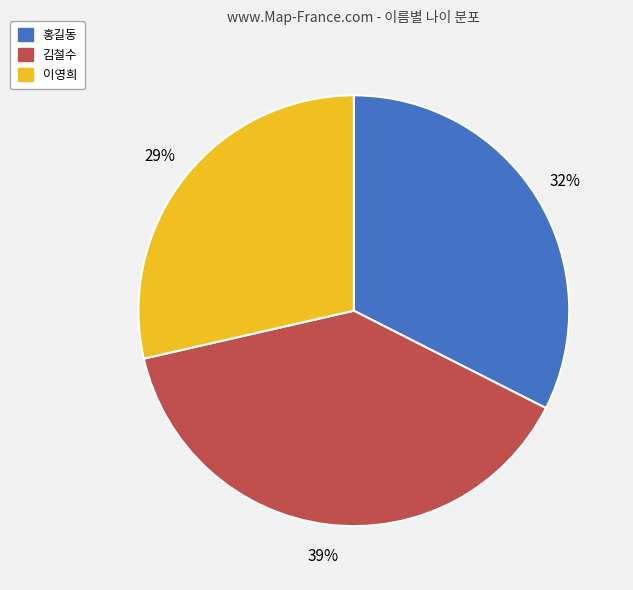

Do 김철수 and 이영희 together represent more than half of the pie?

Yes